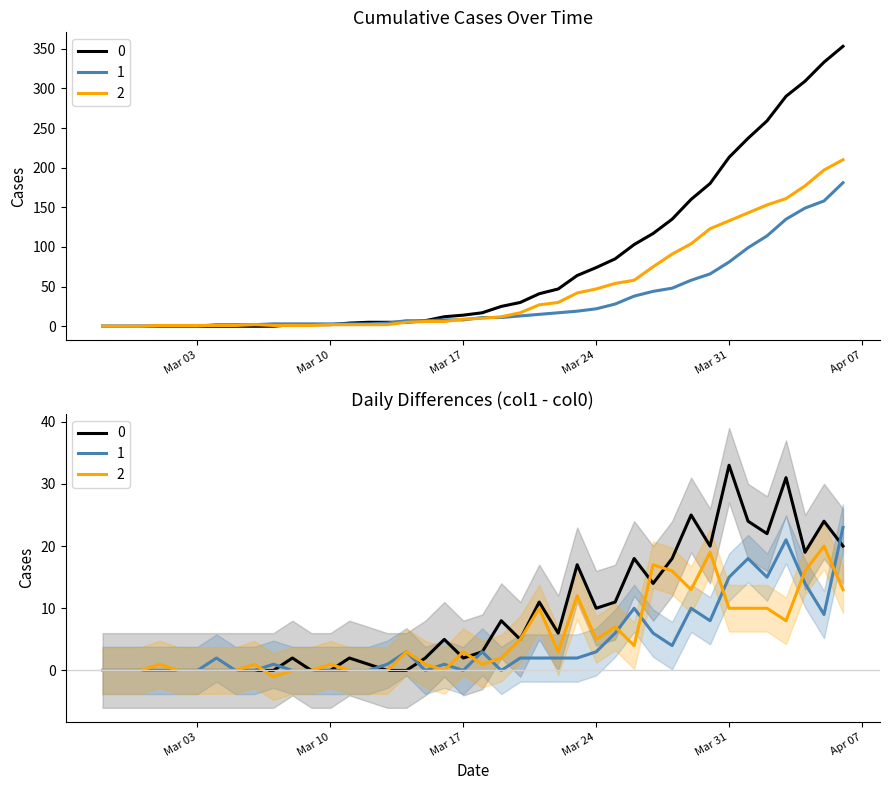

True or false: 0 has more than 0 interior local peaks.

False